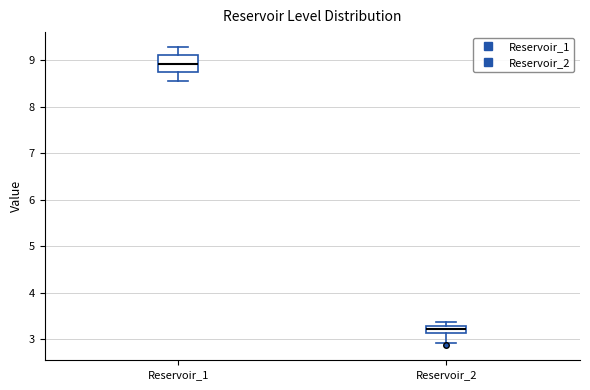

Reading left to right, read every box against the y-axis: the position of its median line, the range the box covers, and the ends of its whiskers. The values are not printed on the chart, so give them approximately, as read against the axis.

Reservoir_1: median 8.9, box 8.7 to 9.1, whiskers 8.6 to 9.3
Reservoir_2: median 3.2, box 3.1 to 3.3, whiskers 2.9 to 3.4